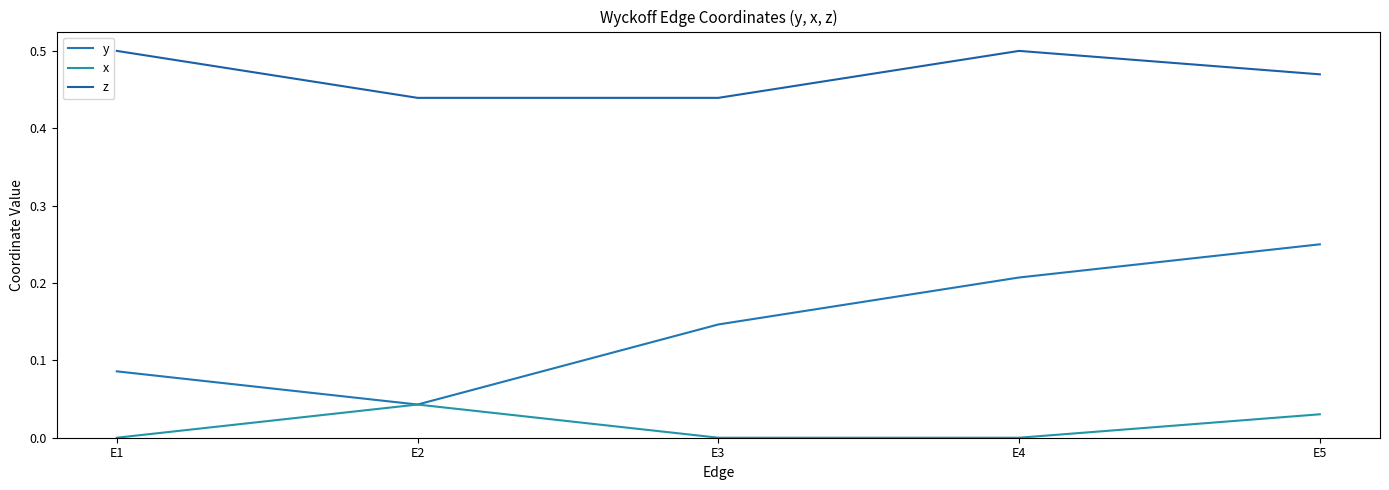

What is the difference between the y values at E5 and E2?

0.2